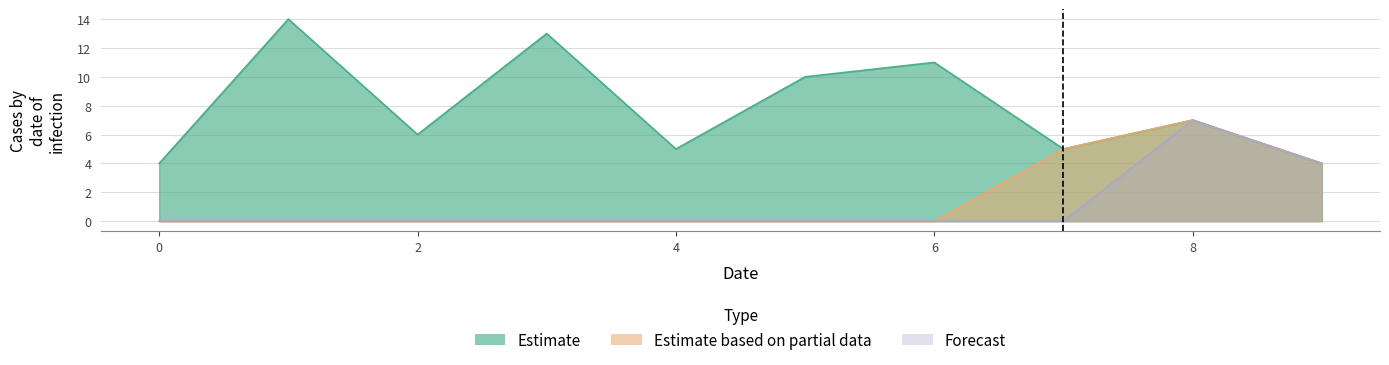

What are all the series names shown in the legend?

Estimate, Estimate based on partial data, Forecast